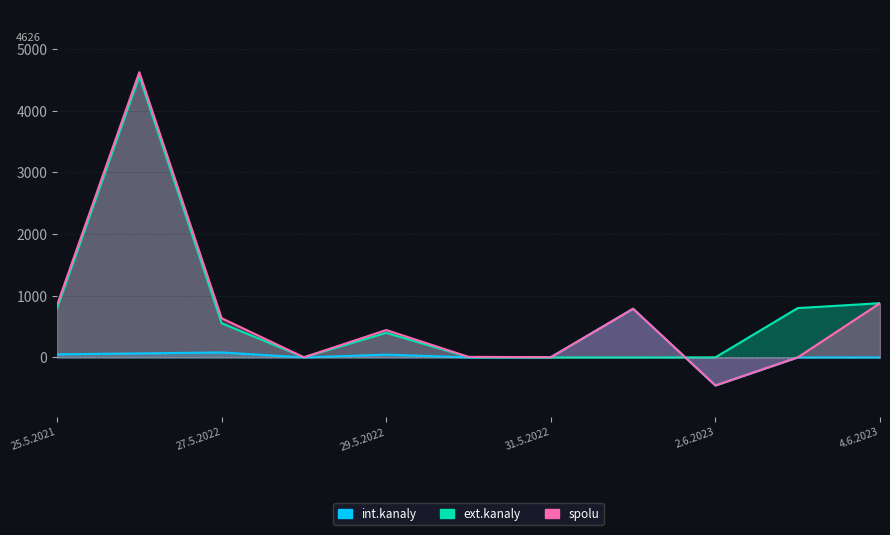

What is the sum of the spolu values at 26.5.2021 and 1.6.2023?

5415